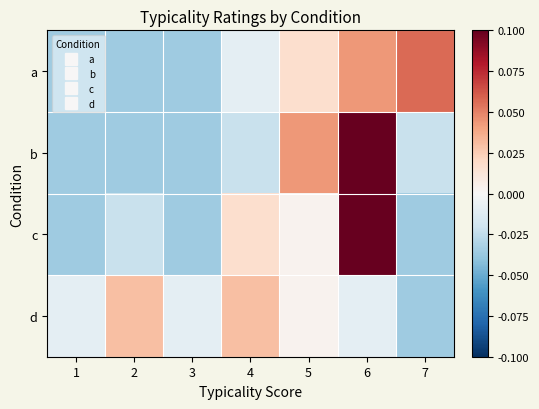

Reading right to left, what are all the values shown in this chart?

a: 7=0.1	6=0.0	5=0.0	4=-0.0	3=-0.0	2=-0.0	1=-0.0
b: 7=-0.0	6=0.1	5=0.0	4=-0.0	3=-0.0	2=-0.0	1=-0.0
c: 7=-0.0	6=0.1	5=0.0	4=0.0	3=-0.0	2=-0.0	1=-0.0
d: 7=-0.0	6=-0.0	5=0.0	4=0.0	3=-0.0	2=0.0	1=-0.0